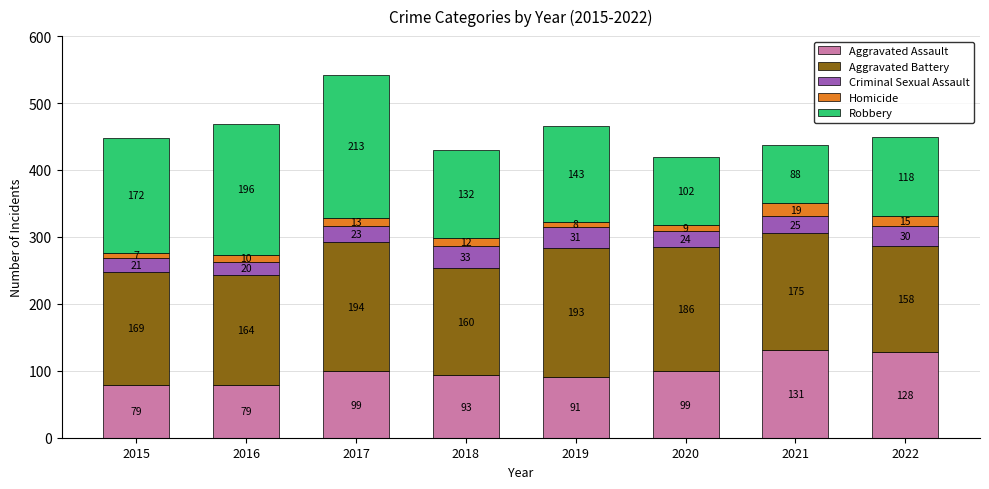

At which category is the sum across all series the highest?

2017